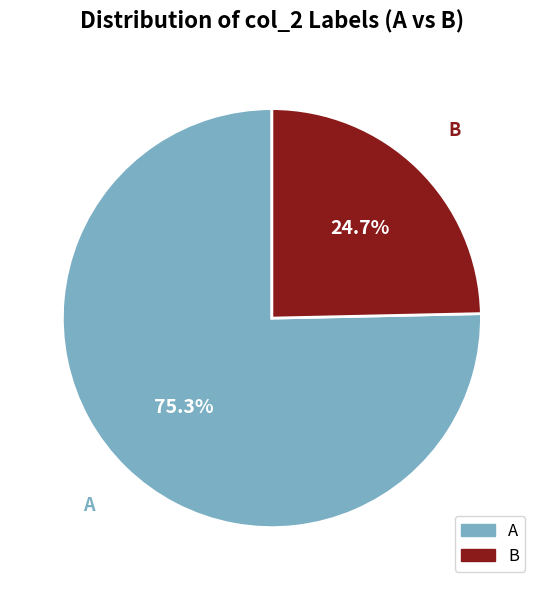

What is the largest slice in the pie chart?

A